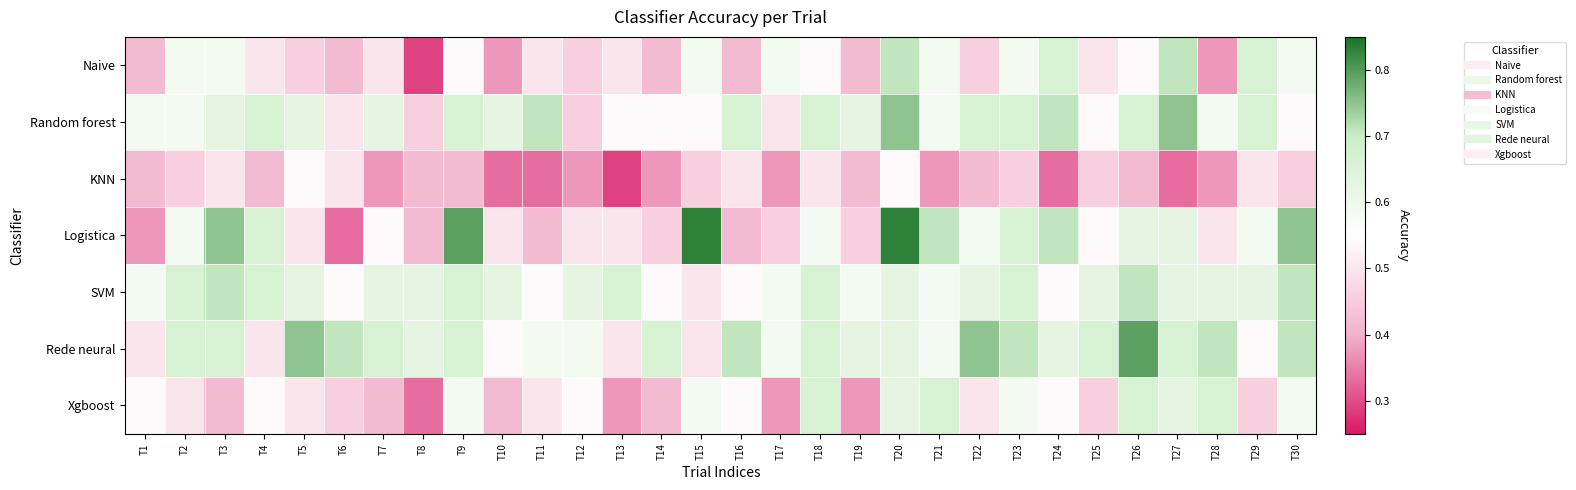

At how many categories does at least one series exceed 0?

30